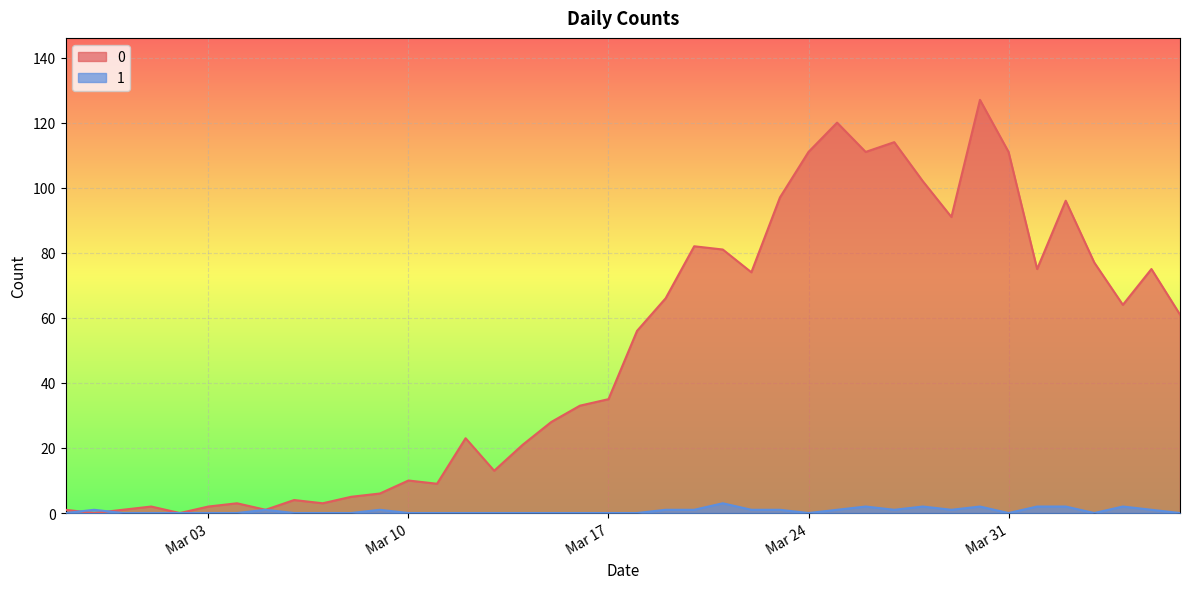

List the series in order of their peak value, highest first.

0, 1